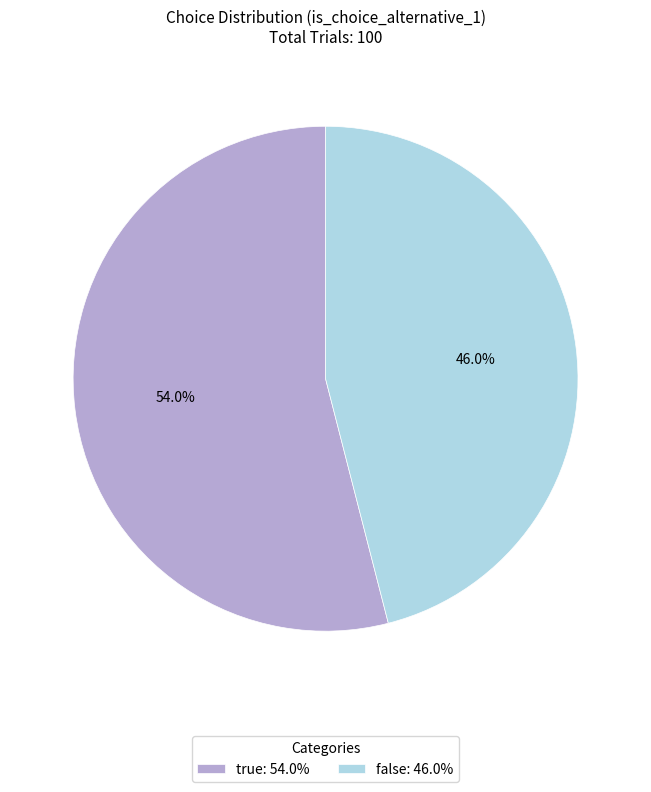

Rank the categories by value from lowest to highest.

false, true